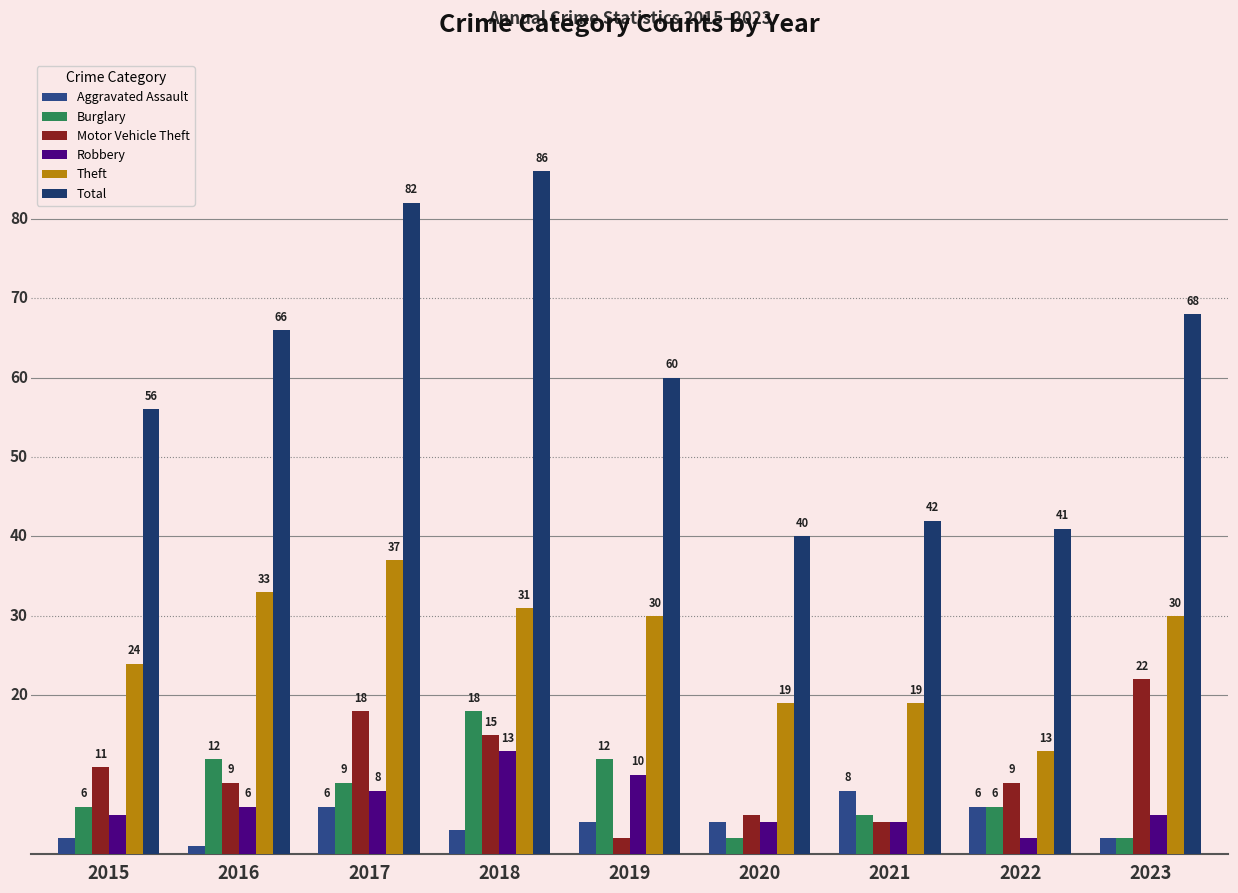

Reading right to left, what are all the values shown in this chart?

Aggravated Assault: 2	6	8	4	4	3	6	1	2
Burglary: 2	6	5	2	12	18	9	12	6
Motor Vehicle Theft: 22	9	4	5	2	15	18	9	11
Robbery: 5	2	4	4	10	13	8	6	5
Theft: 30	13	19	19	30	31	37	33	24
Total: 68	41	42	40	60	86	82	66	56